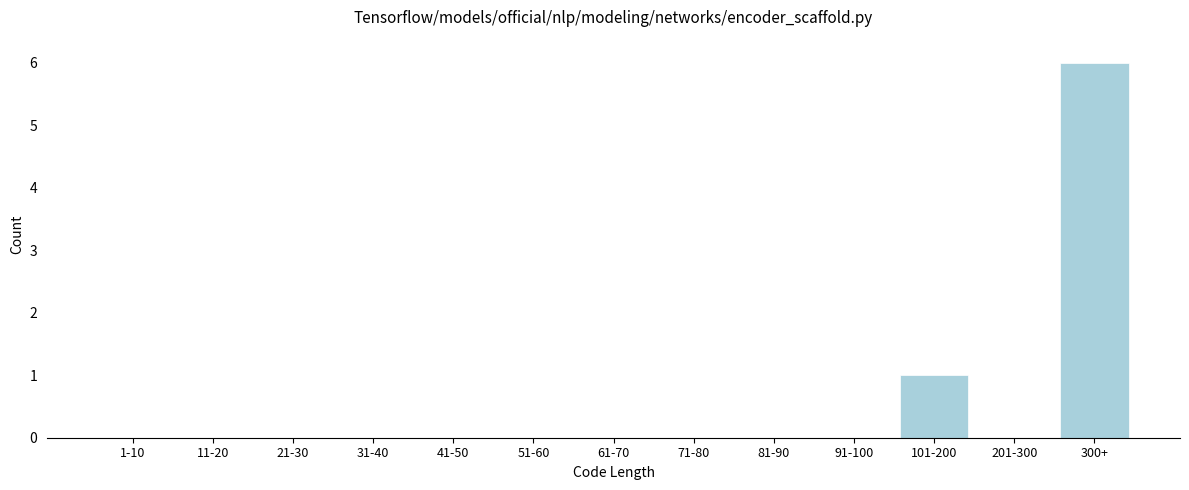

Reading left to right, transcribe all the data shown in this chart.

1-10=0	11-20=0	21-30=0	31-40=0	41-50=0	51-60=0	61-70=0	71-80=0	81-90=0	91-100=0	101-200=1	201-300=0	300+=6